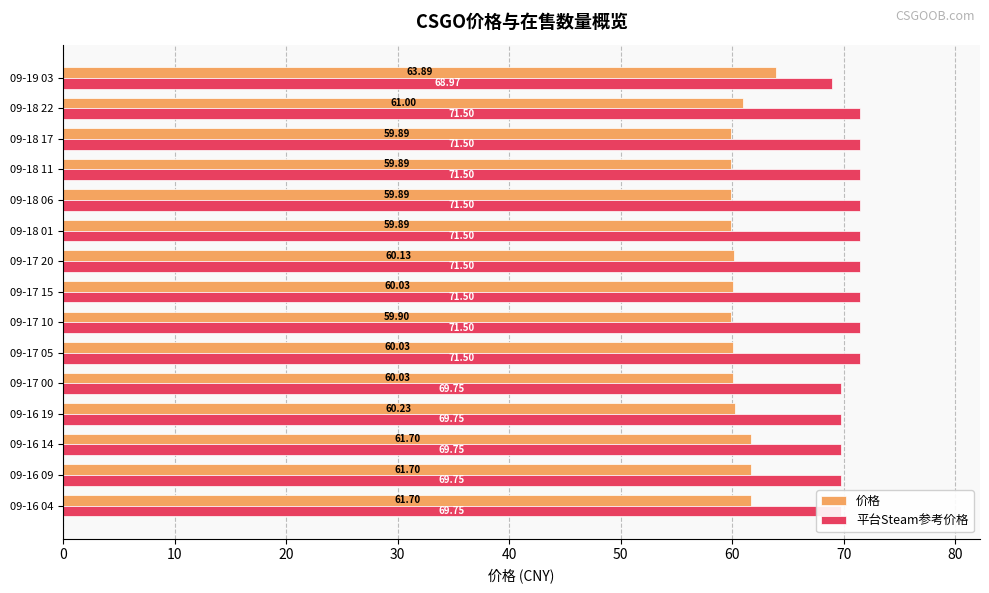

What is the spread (max minus min) of values at 09-17 20?

11.4